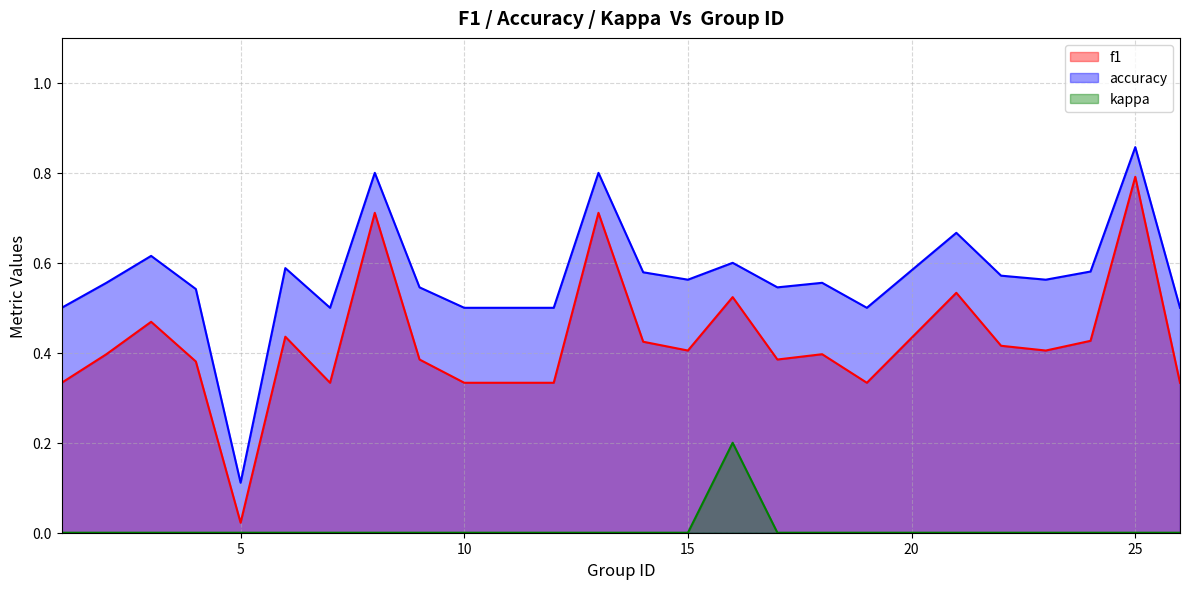

How many lines are shown in the chart?

3